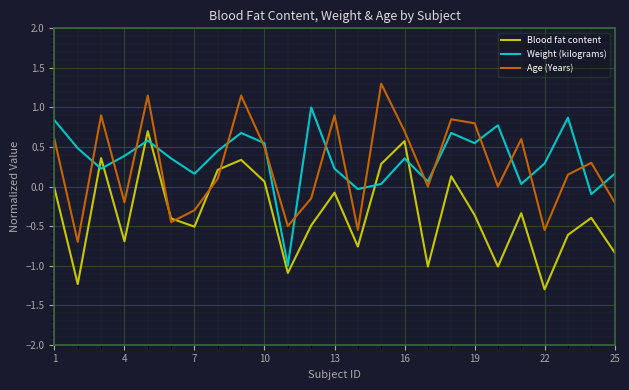

What are all the series names shown in the legend?

Blood fat content, Weight (kilograms), Age (Years)